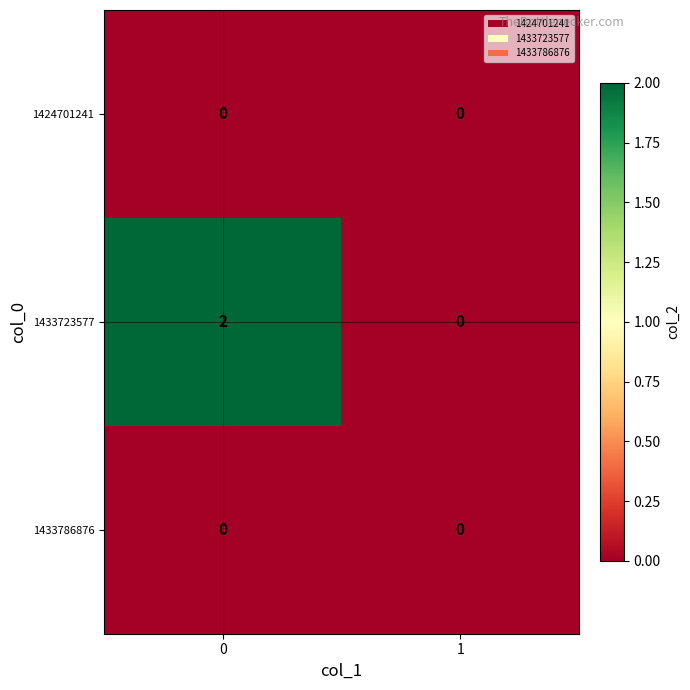

Which series changed the most between 0 and 1?

1433723577